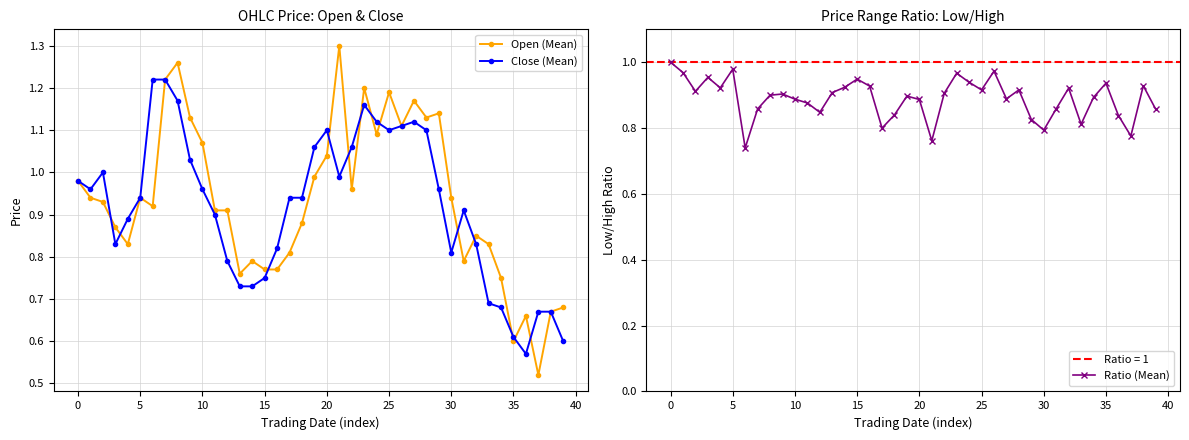

Rank the series by their average value, from highest to lowest.

Open (Mean), Close (Mean), Ratio (Mean)